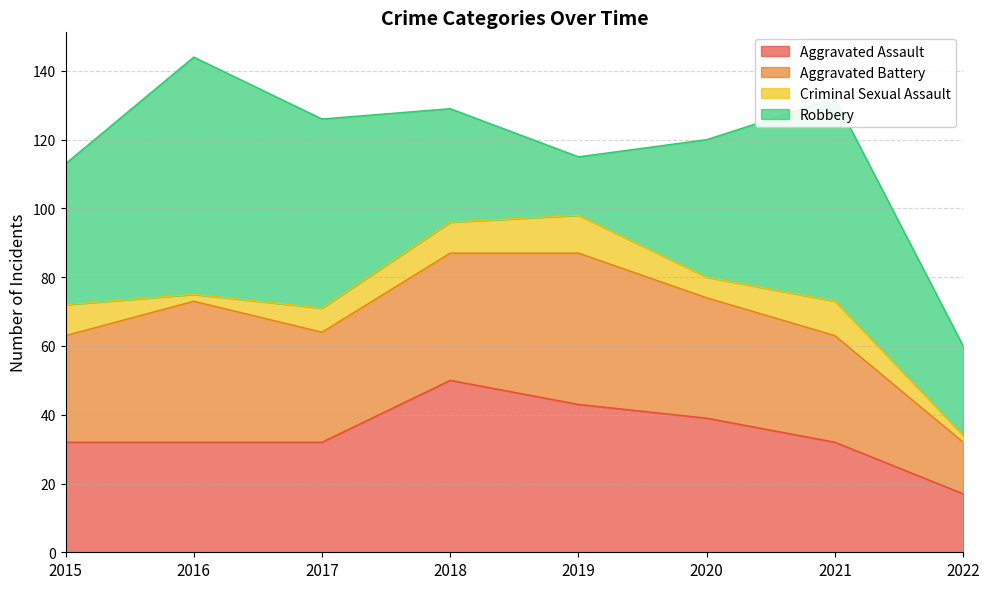

Rank the categories by Aggravated Battery value from lowest to highest.

2022, 2015, 2021, 2017, 2020, 2018, 2016, 2019